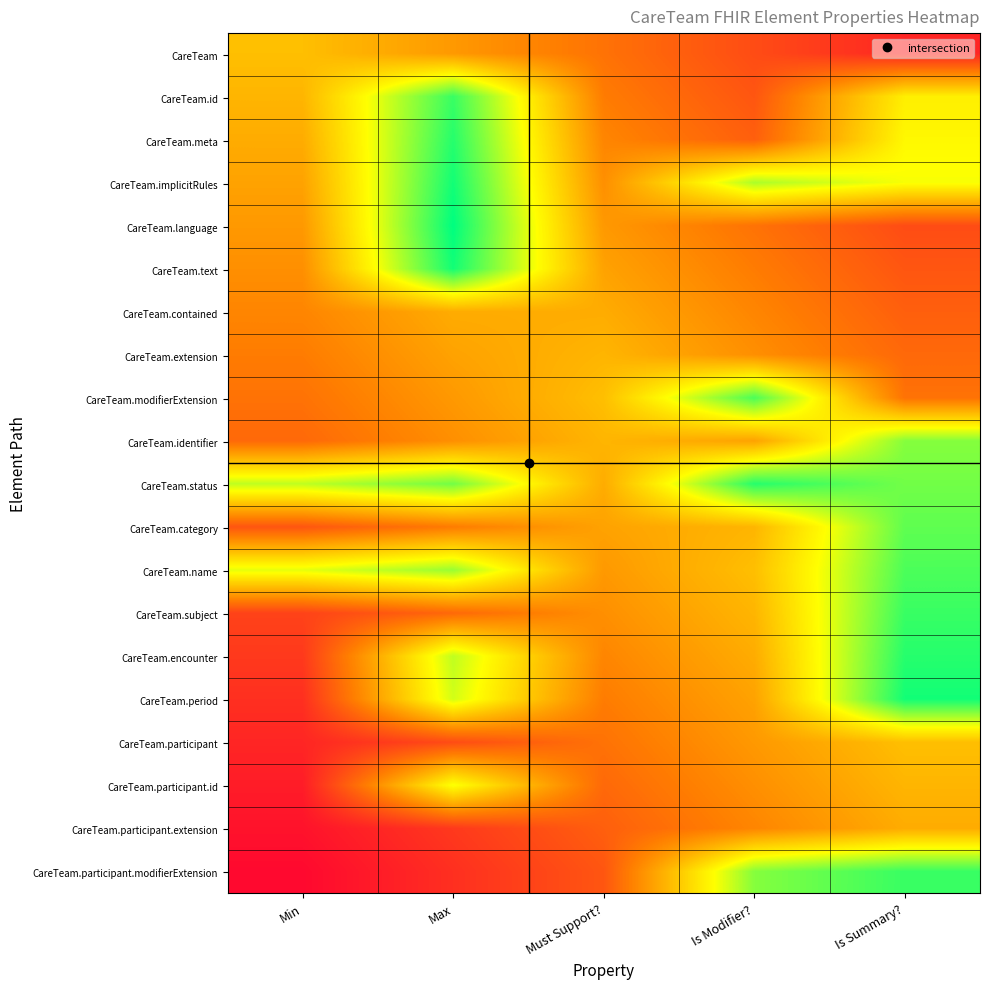

Reading left to right, list all the values displayed in this chart.

CareTeam: Min=0.5	Max=0.4	Must Support?=0.3	Is Modifier?=0.2	Is Summary?=0.1
CareTeam.id: Min=0.5	Max=0.9	Must Support?=0.3	Is Modifier?=0.2	Is Summary?=0.6
CareTeam.meta: Min=0.5	Max=0.9	Must Support?=0.3	Is Modifier?=0.2	Is Summary?=0.6
CareTeam.implicitRules: Min=0.4	Max=1.0	Must Support?=0.4	Is Modifier?=0.8	Is Summary?=0.7
CareTeam.language: Min=0.4	Max=1.0	Must Support?=0.4	Is Modifier?=0.3	Is Summary?=0.2
CareTeam.text: Min=0.4	Max=1.0	Must Support?=0.4	Is Modifier?=0.3	Is Summary?=0.2
CareTeam.contained: Min=0.3	Max=0.5	Must Support?=0.4	Is Modifier?=0.3	Is Summary?=0.2
CareTeam.extension: Min=0.3	Max=0.4	Must Support?=0.5	Is Modifier?=0.4	Is Summary?=0.3
CareTeam.modifierExtension: Min=0.3	Max=0.4	Must Support?=0.5	Is Modifier?=0.9	Is Summary?=0.3
CareTeam.identifier: Min=0.3	Max=0.4	Must Support?=0.5	Is Modifier?=0.4	Is Summary?=0.8
CareTeam.status: Min=0.8	Max=0.8	Must Support?=0.5	Is Modifier?=0.9	Is Summary?=0.8
CareTeam.category: Min=0.2	Max=0.3	Must Support?=0.4	Is Modifier?=0.5	Is Summary?=0.9
CareTeam.name: Min=0.7	Max=0.8	Must Support?=0.4	Is Modifier?=0.5	Is Summary?=0.9
CareTeam.subject: Min=0.2	Max=0.3	Must Support?=0.4	Is Modifier?=0.5	Is Summary?=0.9
CareTeam.encounter: Min=0.2	Max=0.8	Must Support?=0.4	Is Modifier?=0.5	Is Summary?=0.9
CareTeam.period: Min=0.1	Max=0.7	Must Support?=0.3	Is Modifier?=0.4	Is Summary?=1.0
CareTeam.participant: Min=0.1	Max=0.2	Must Support?=0.3	Is Modifier?=0.4	Is Summary?=0.5
CareTeam.participant.id: Min=0.1	Max=0.7	Must Support?=0.3	Is Modifier?=0.4	Is Summary?=0.5
CareTeam.participant.extension: Min=0.0	Max=0.2	Must Support?=0.2	Is Modifier?=0.3	Is Summary?=0.5
CareTeam.participant.modifierExtension: Min=0.0	Max=0.1	Must Support?=0.2	Is Modifier?=0.8	Is Summary?=0.9